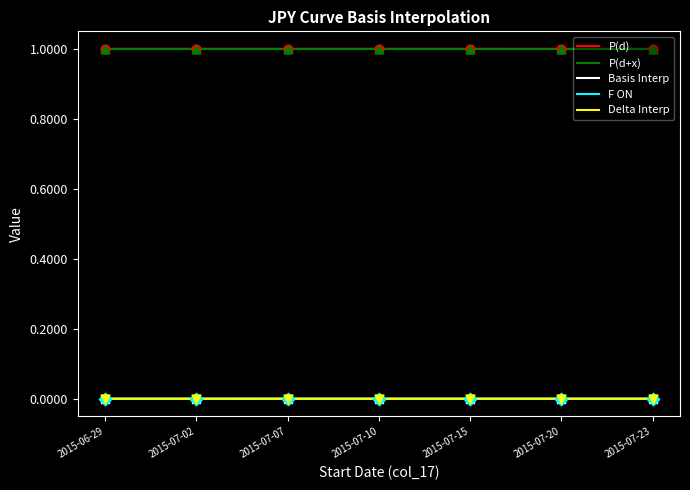

True or false: P(d+x) and F ON intersect in this chart.

False